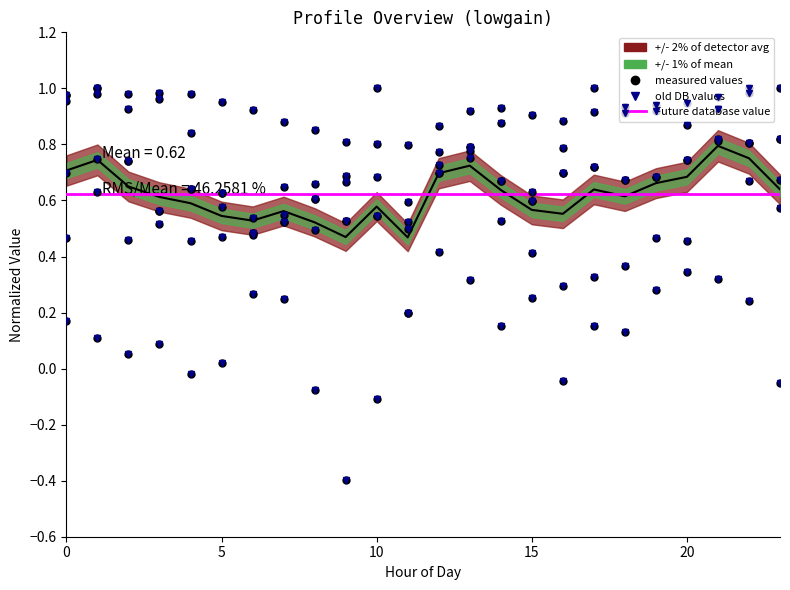

In old DB values, how many points are lower than both neighbors (excluding endpoints)?

7